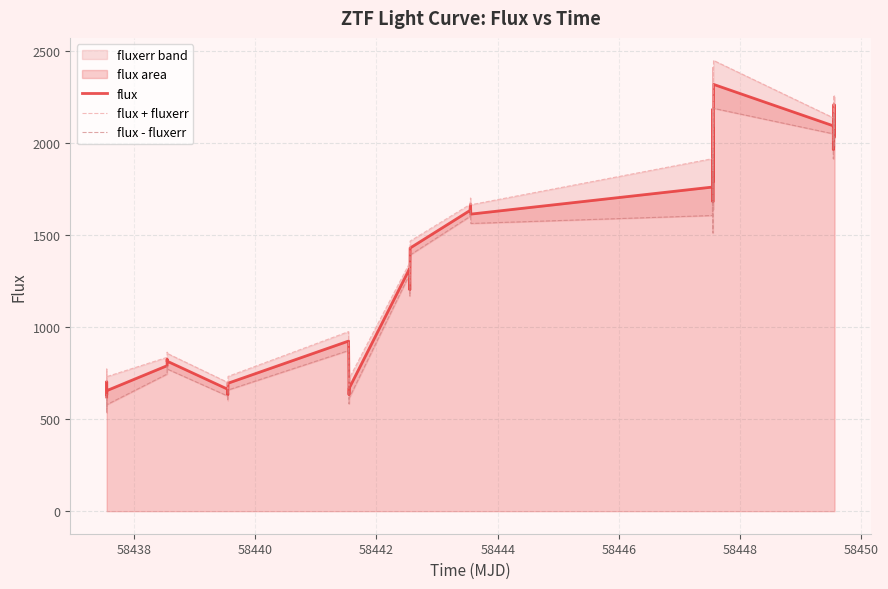

Rank the series by their average value, from highest to lowest.

flux + fluxerr, flux, flux - fluxerr